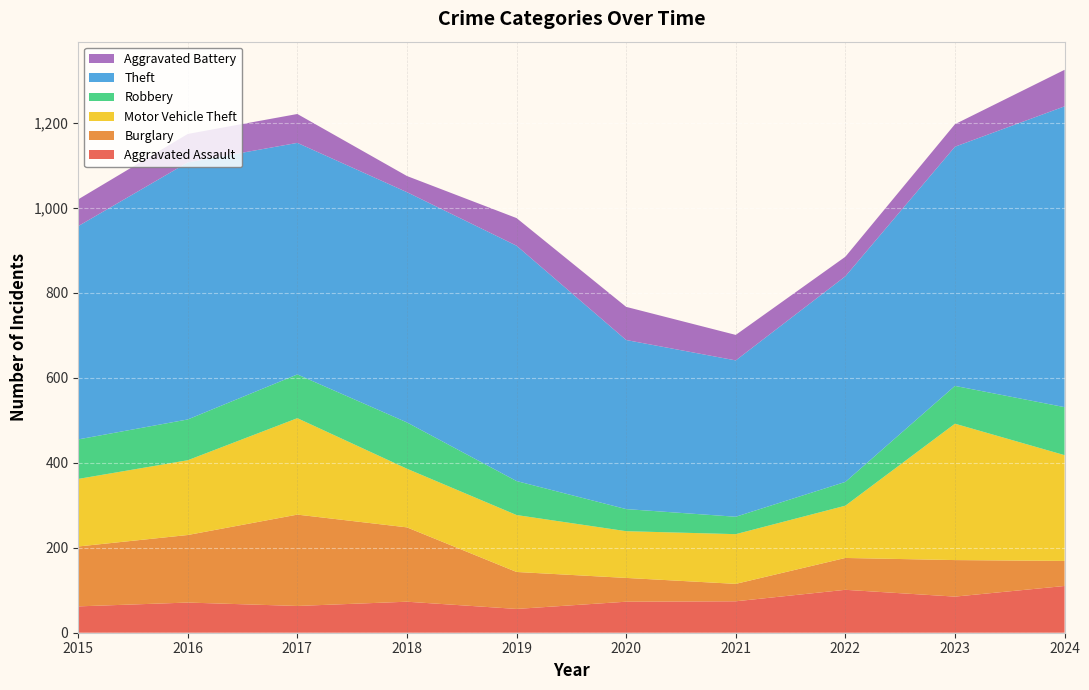

Reading left to right, extract all data points from this chart.

Aggravated Assault: 62	71	63	73	56	73	74	101	85	110
Burglary: 141	159	215	175	87	56	41	75	86	59
Motor Vehicle Theft: 159	176	227	138	134	110	117	123	321	249
Robbery: 93	96	103	109	80	52	41	56	89	113
Theft: 502	605	545	542	554	398	368	484	563	708
Aggravated Battery: 63	67	68	38	65	78	60	46	53	86